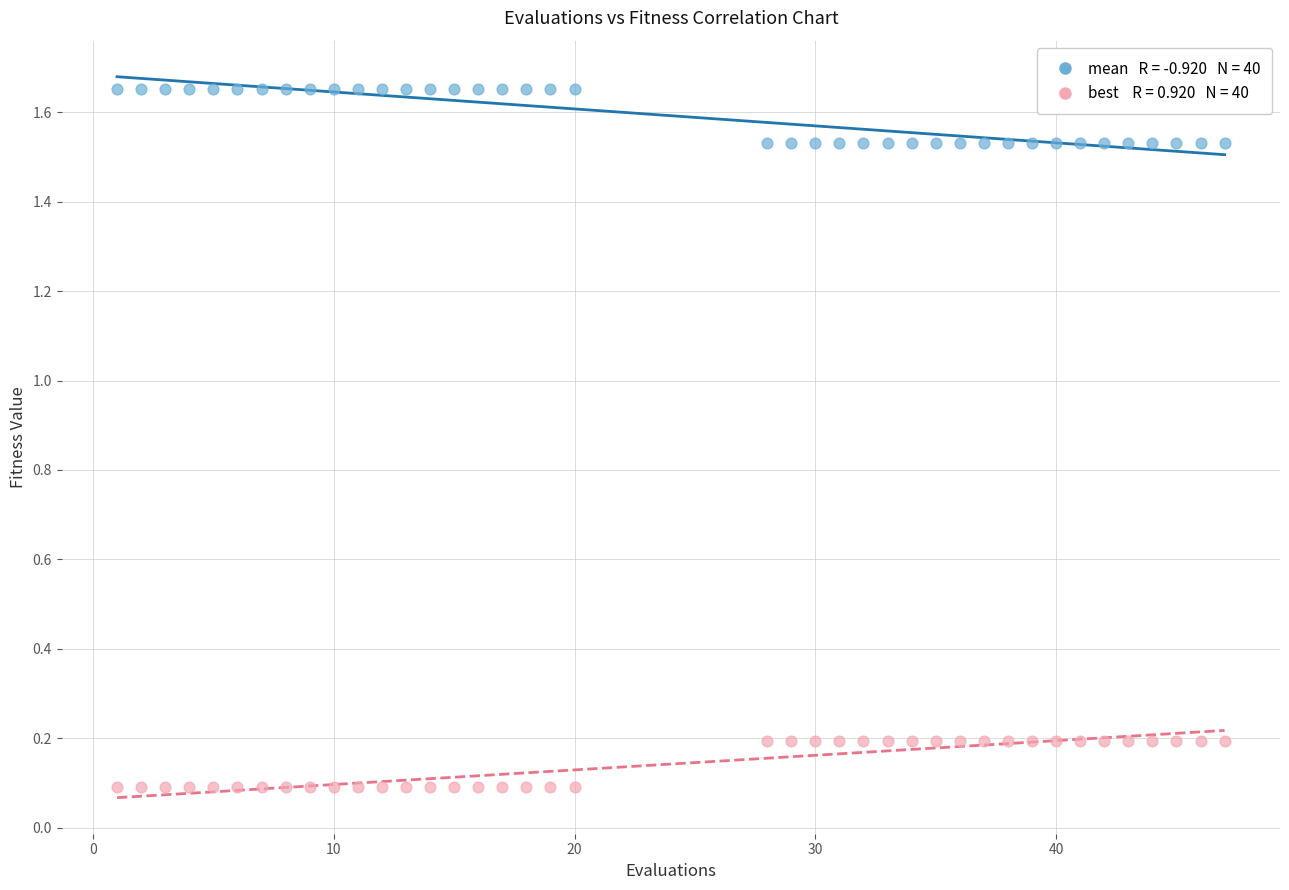

Across all data points, what is the range of Y values (max minus min)?

1.6